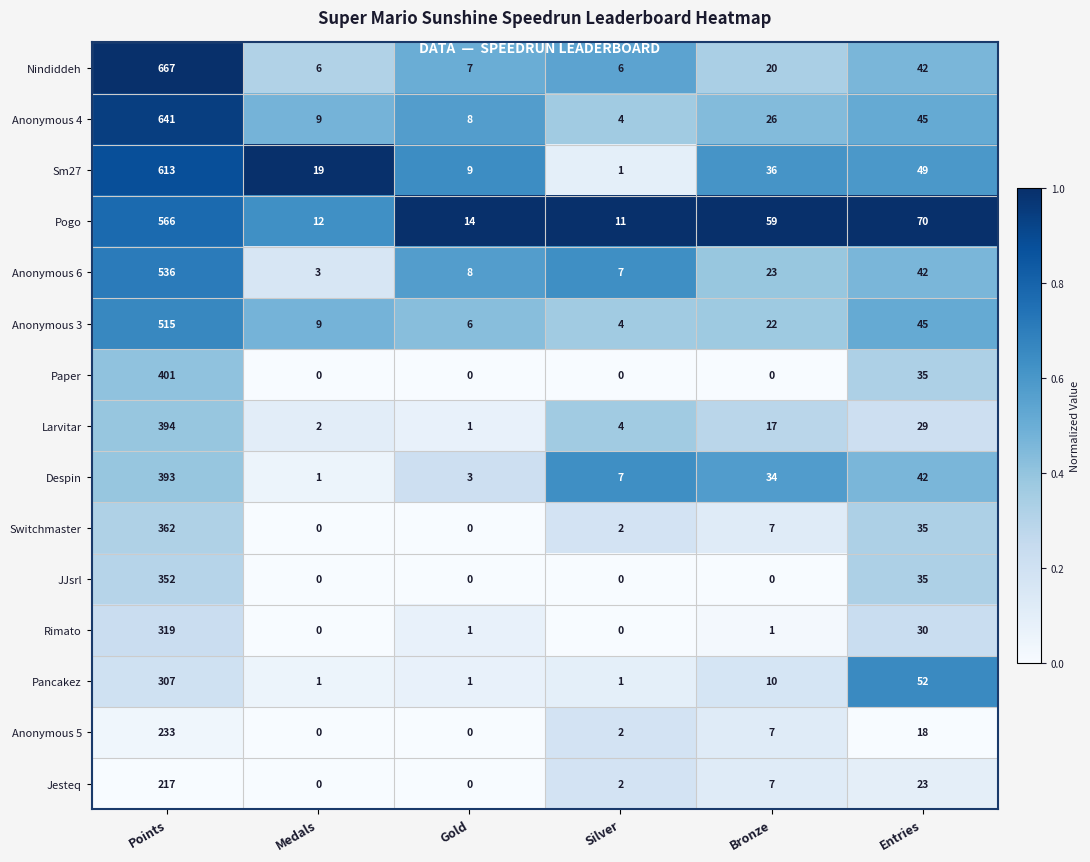

Which series has the largest total across all categories?

Nindiddeh